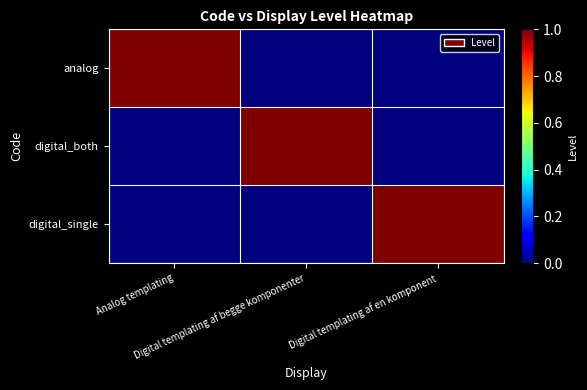

At how many categories does at least one series exceed 0?

3